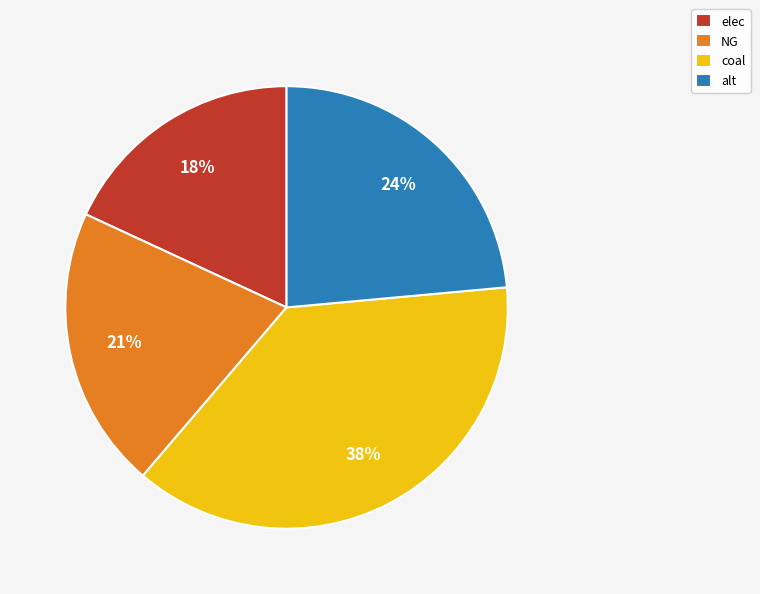

True or false: alt accounts for 18% of the total.

False